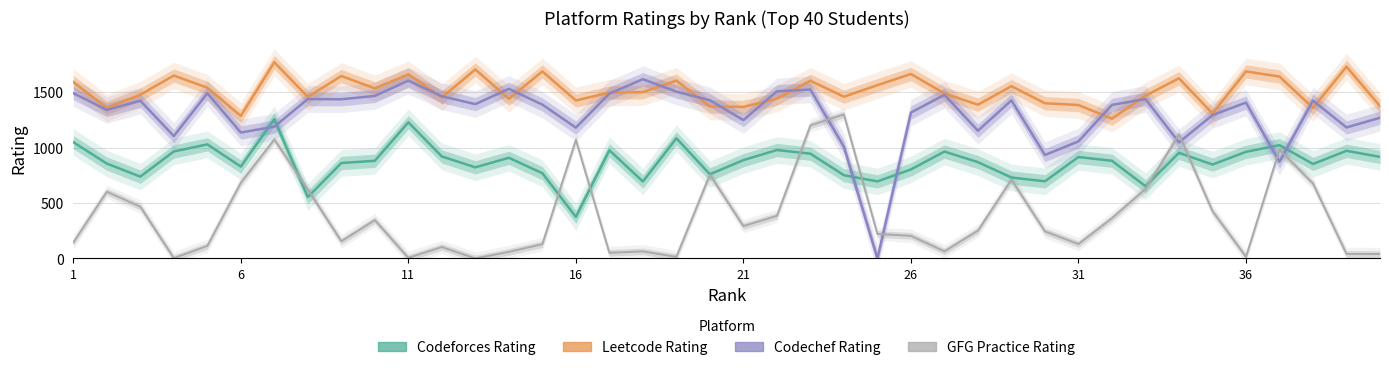

At 36, list the series in order from largest to smallest.

Leetcode_Rating, Codechef_Rating, Codeforces_Rating, Geeksforgeeks_Practice_Rating